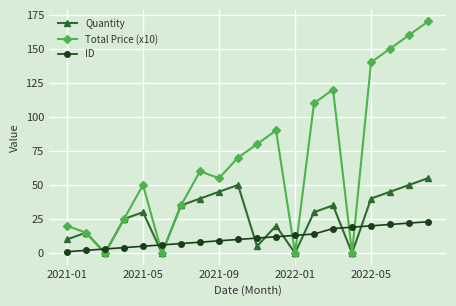

List the series in order of their peak value, highest first.

Total Price (x10), Quantity, ID